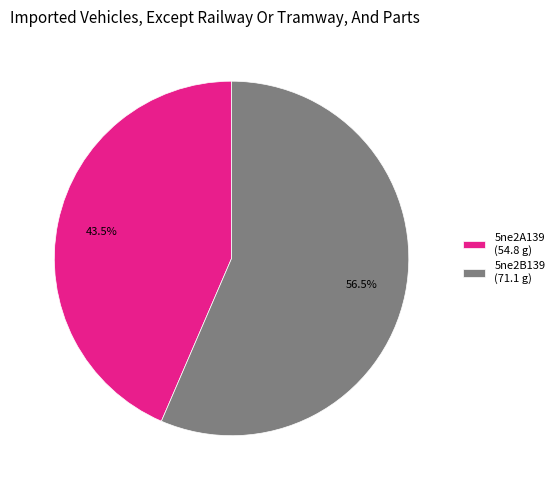

Is there any slice that represents more than half of the pie?

Yes